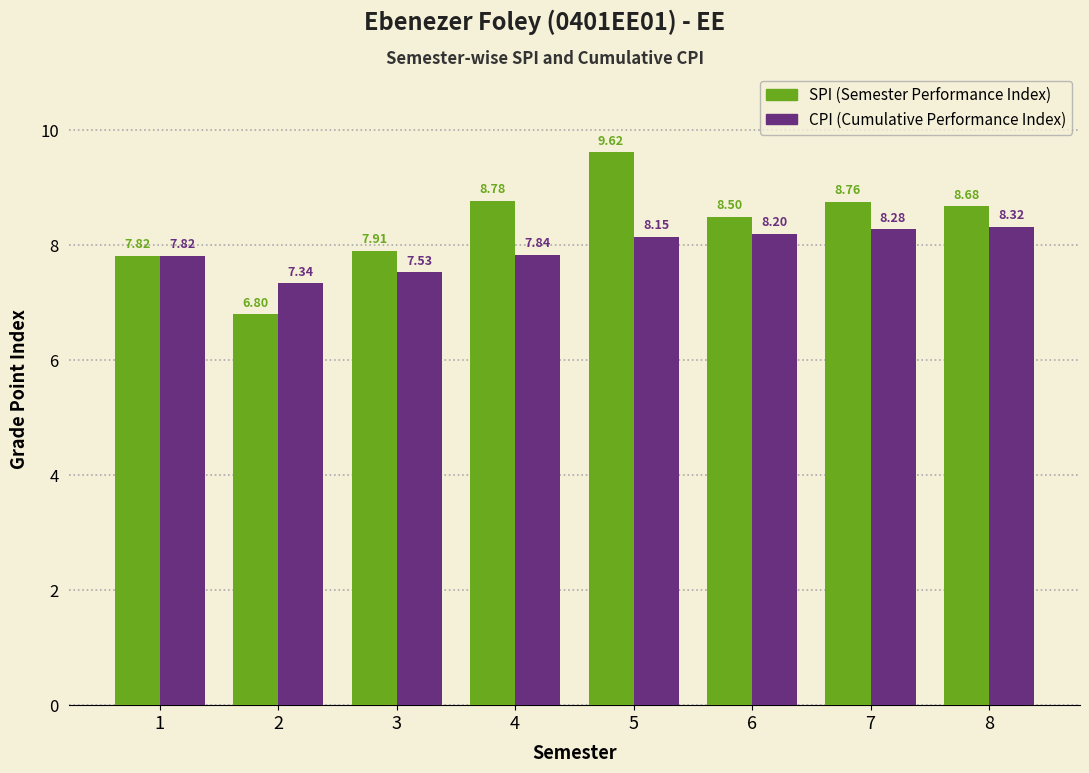

What is the difference between the highest and lowest values at 7?

0.5